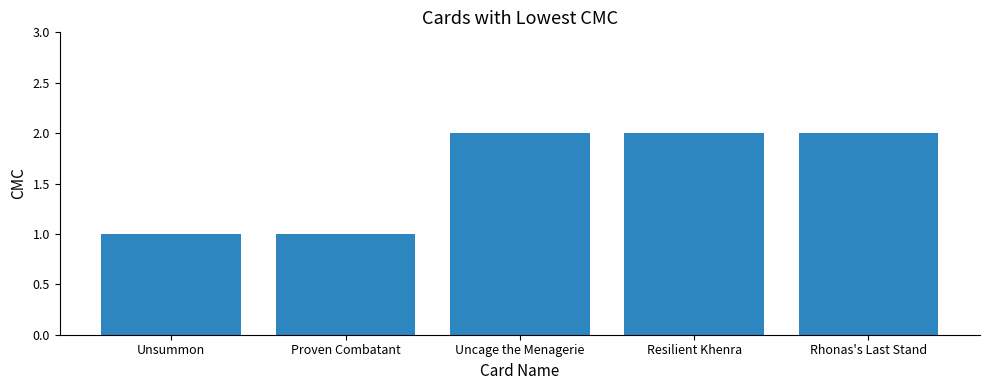

What is the average value?

2